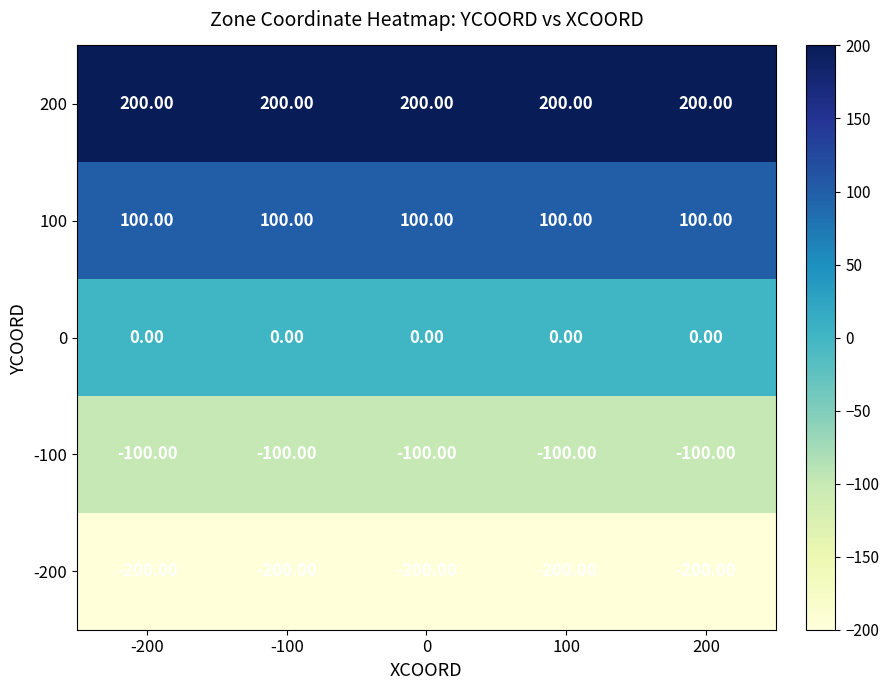

What is the difference between the highest and lowest values at 200?

400